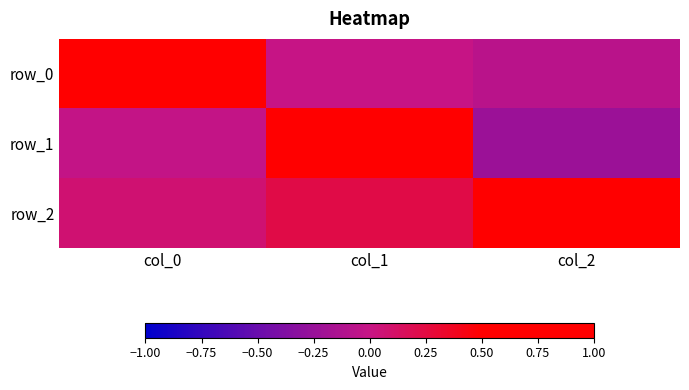

At which label does row_0 reach its peak?

col_0